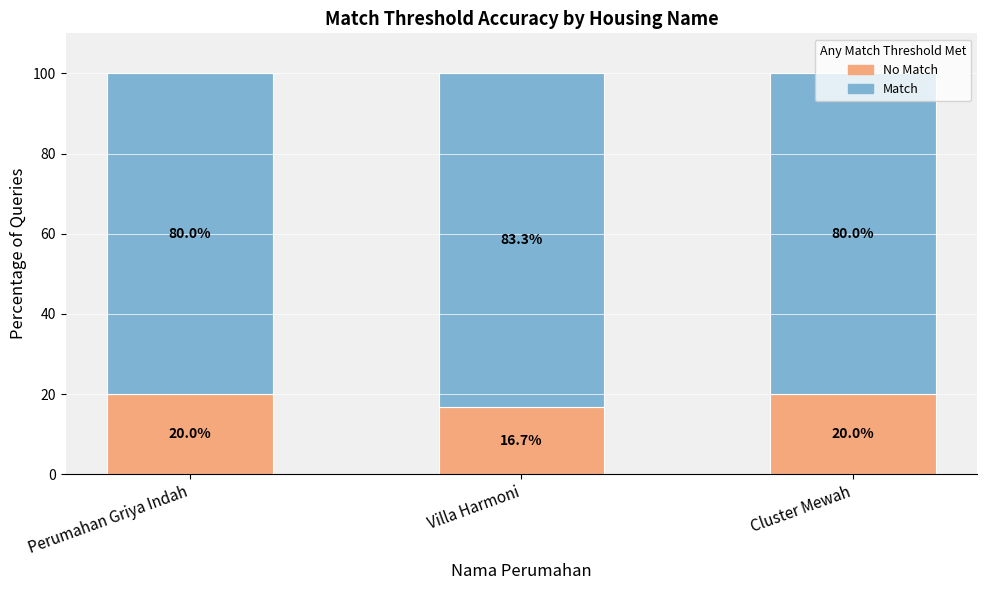

What is the total value across all series at Villa Harmoni?

100.0